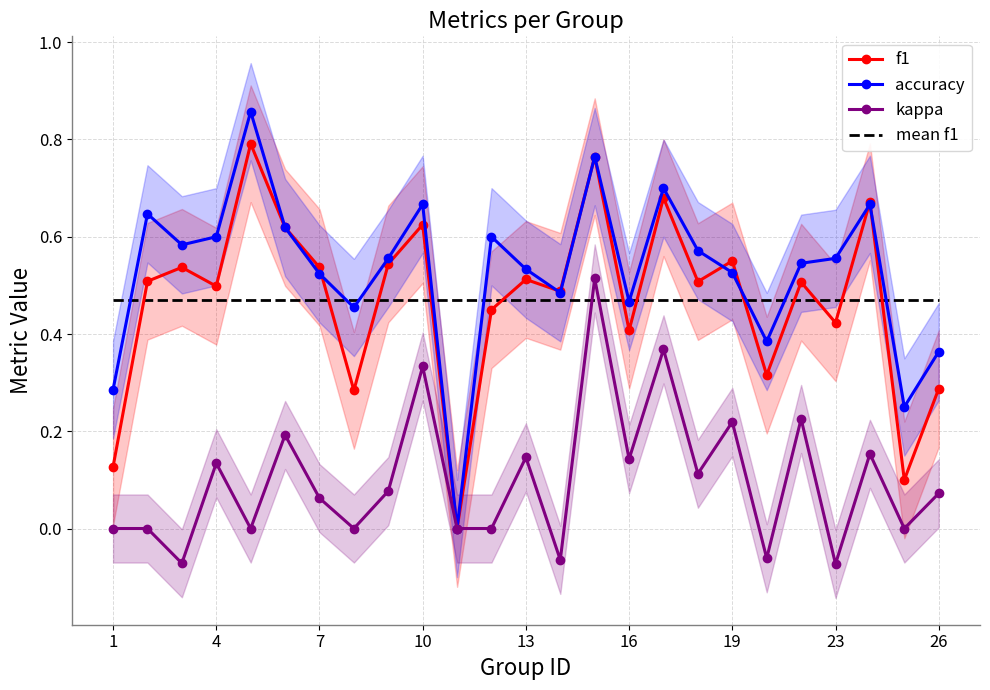

Is it true that f1 equals 1.4 at 14?

False